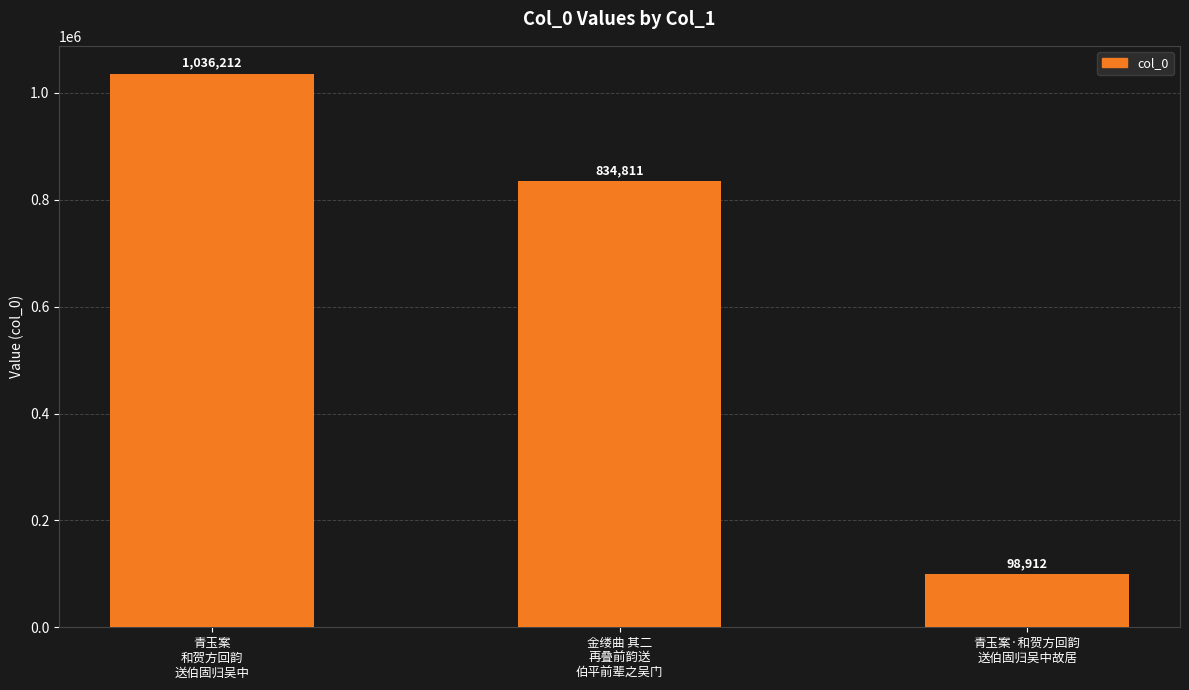

How many values are between 98912 and 1036212?

3